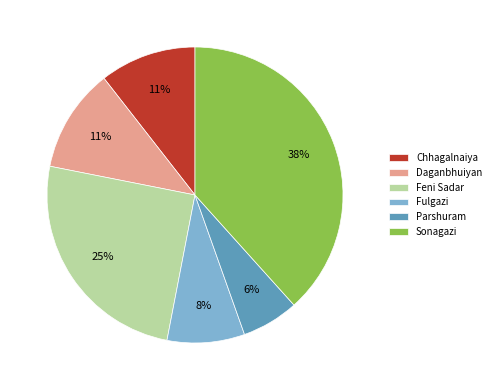

The Chhagalnaiya slice represents 5% of the pie. True or false?

False